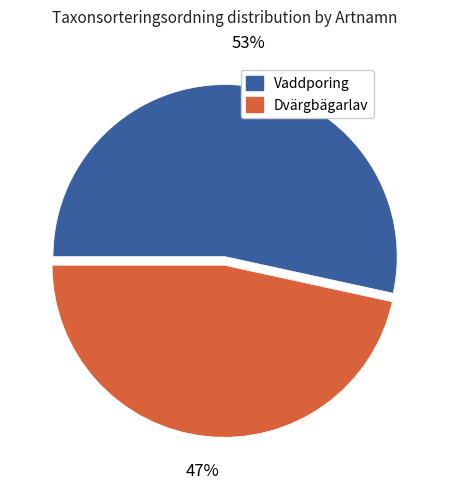

Is there a majority slice in this chart?

Yes